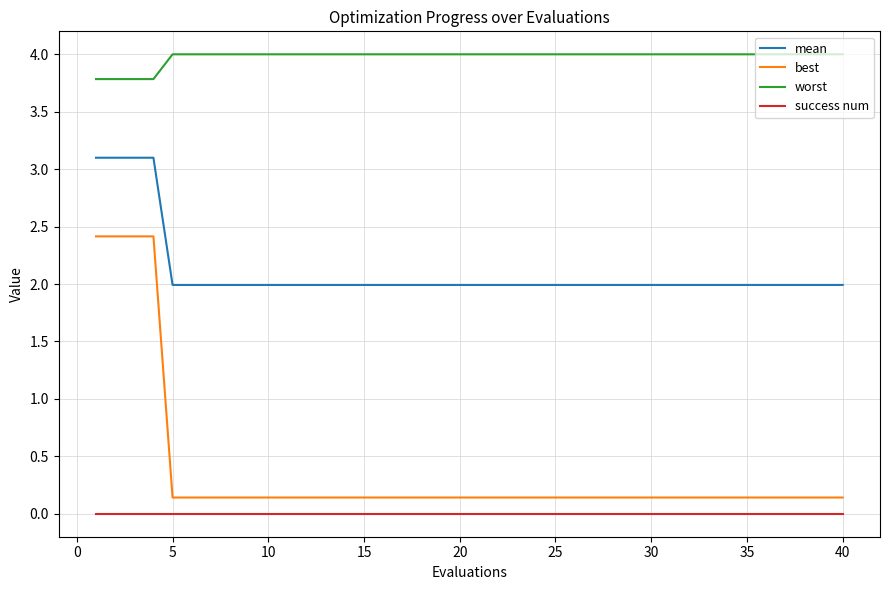

What is the minimum value for mean?

2.0